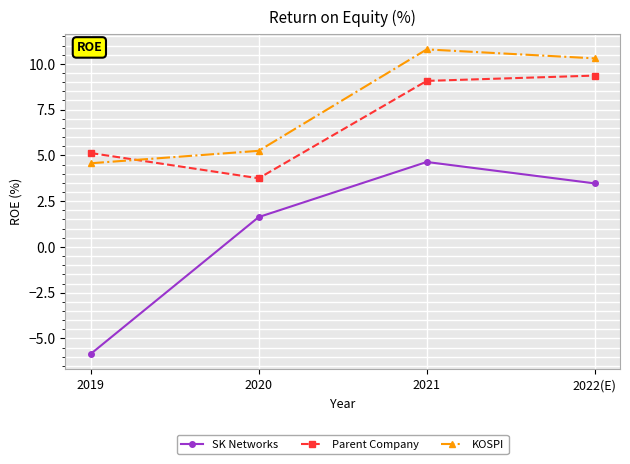

The KOSPI series shows 4.6 at 2019. True or false?

True